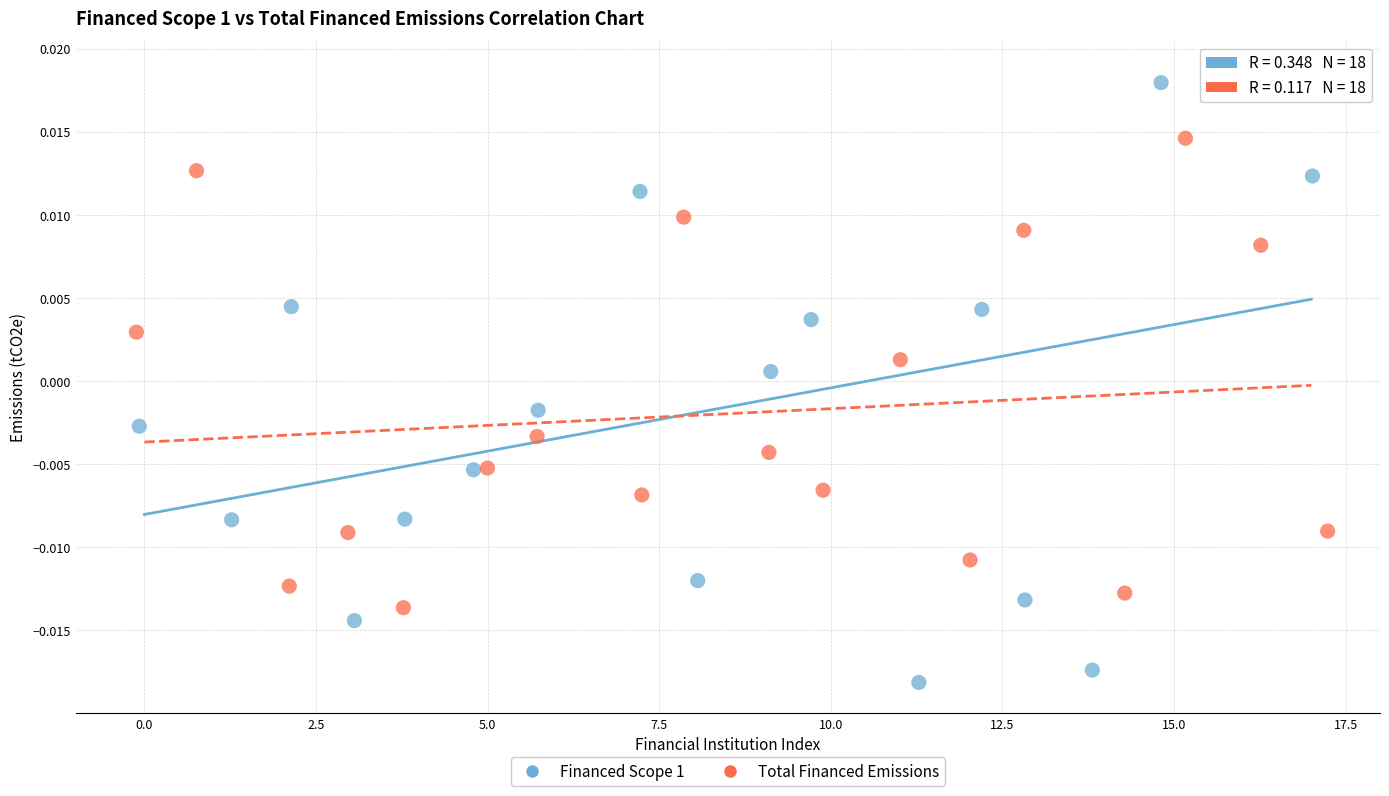

Which series has the widest spread of Y values?

Financed Scope 1